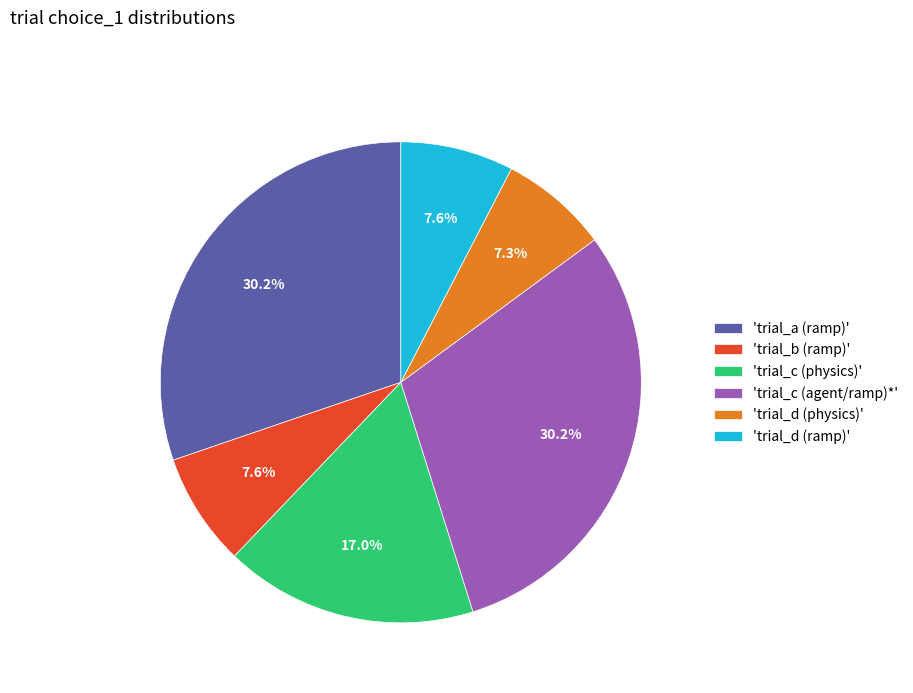

Between 'trial_c (agent/ramp)*' and 'trial_c (physics)', which is larger?

'trial_c (agent/ramp)*'